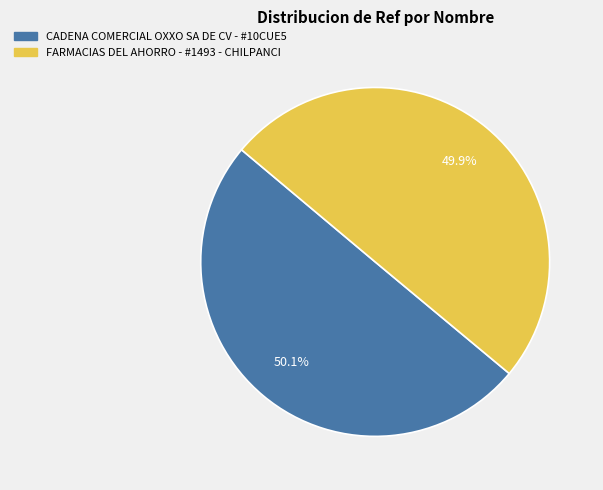

To the nearest percent, what portion does FARMACIAS DEL AHORRO - #1493 - CHILPANCI represent?

50%